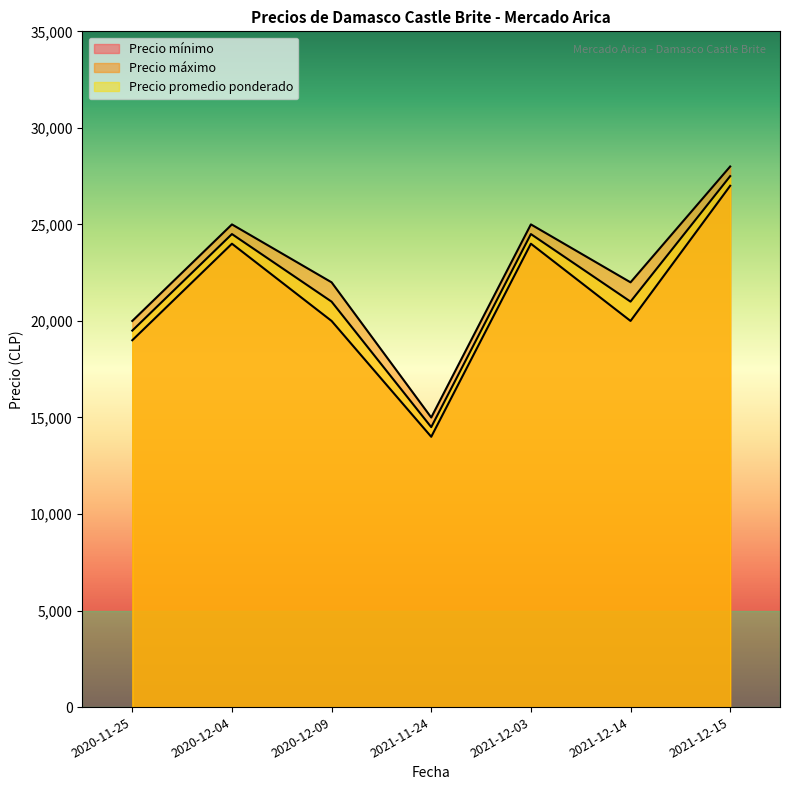

Between 2021-11-24 and 2021-12-15, which is larger?

2021-12-15